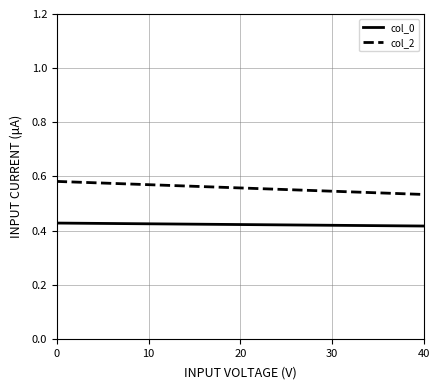

What are all the series names shown in the legend?

col_0, col_2